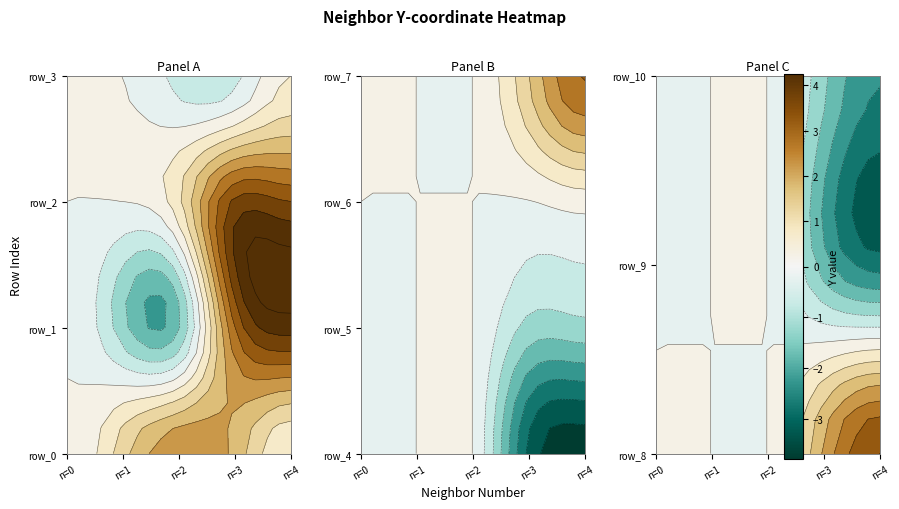

What is the sum of the neighbor_4 values at row_10 and row_9?

-5.2